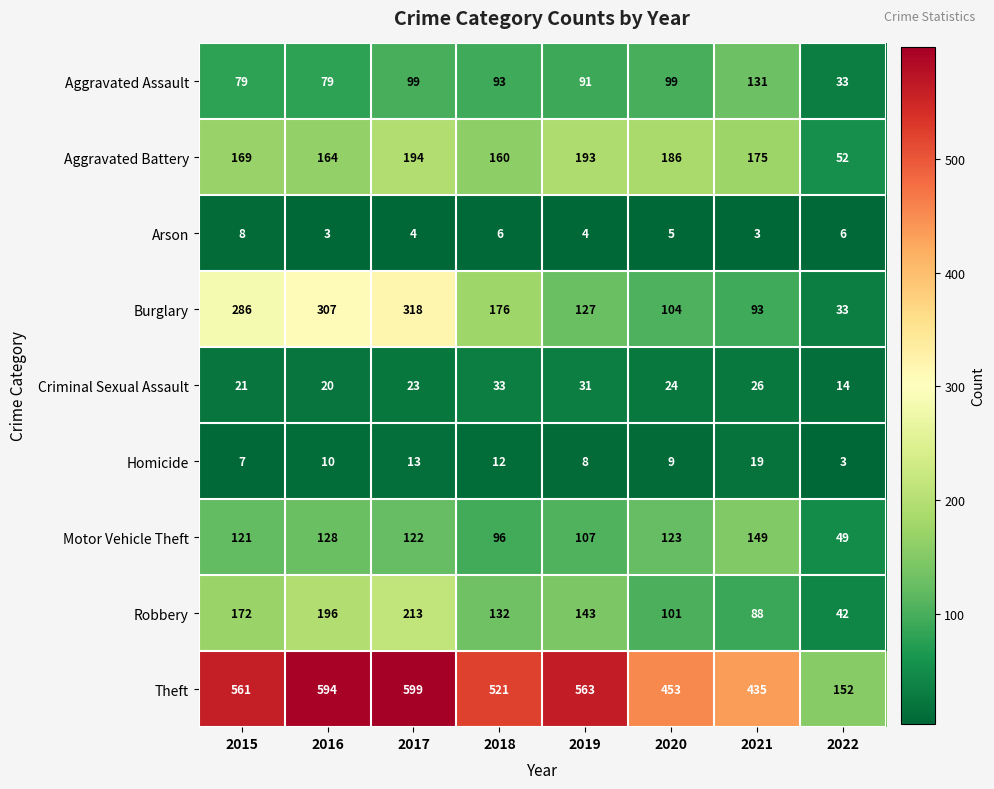

Rank the series by their maximum value, from lowest to highest.

Arson, Homicide, Criminal Sexual Assault, Aggravated Assault, Motor Vehicle Theft, Aggravated Battery, Robbery, Burglary, Theft